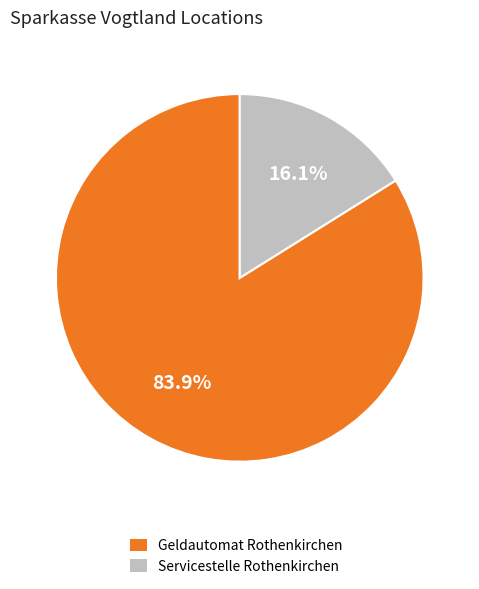

Which slice is the smallest?

Servicestelle Rothenkirchen